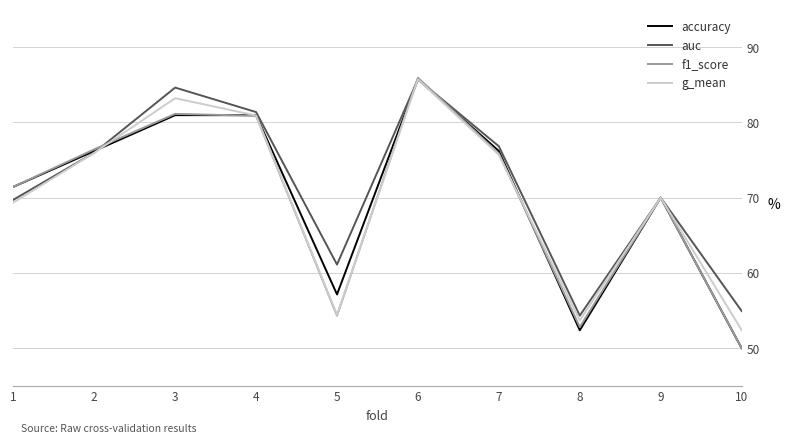

Between which two adjacent categories do f1_score and auc first intersect?

2 and 3